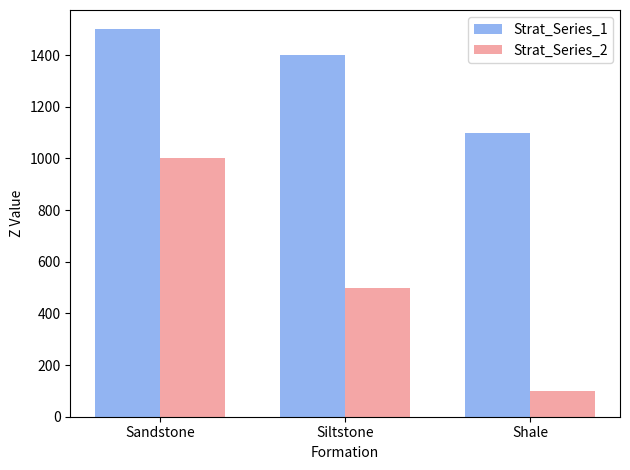

Count the Strat_Series_2 values in the range 100 to 1000.

3